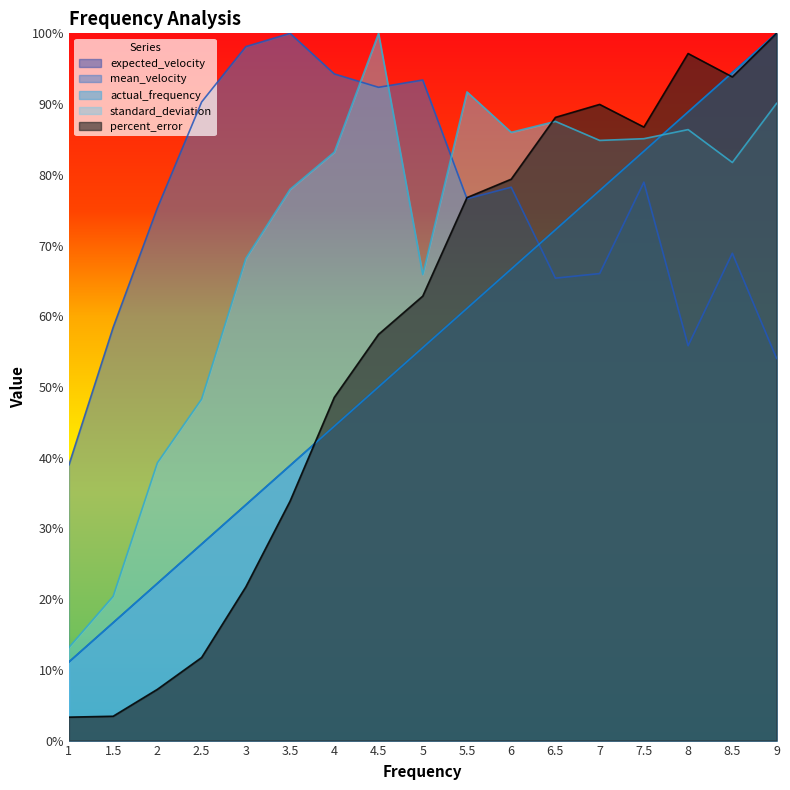

How many values in the mean_velocity series exceed 76?

9